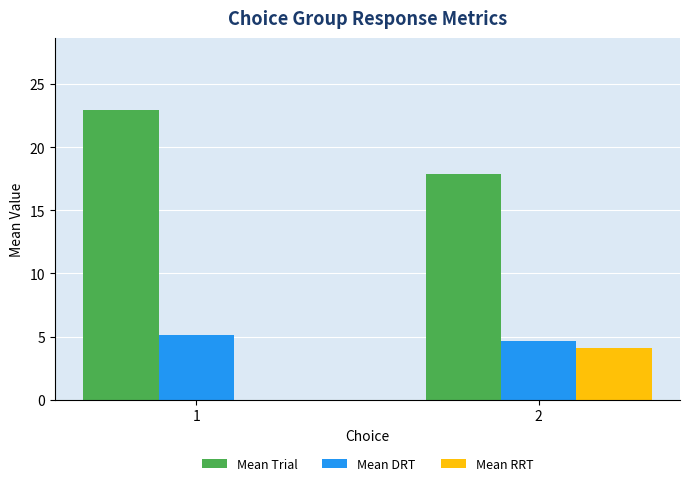

What are all the series names shown in the legend?

Mean Trial, Mean DRT, Mean RRT